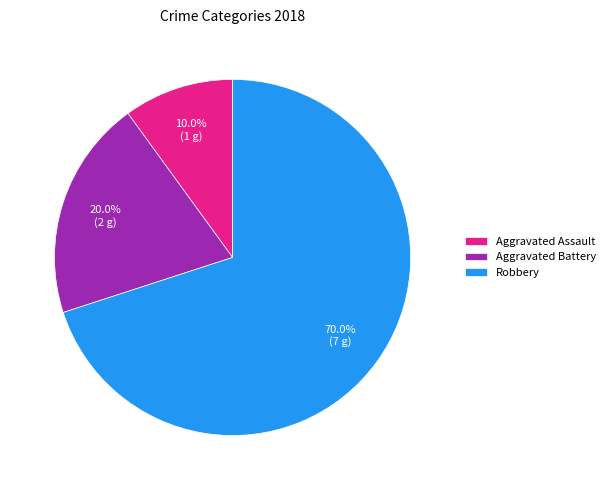

Does any single category account for the majority?

Yes